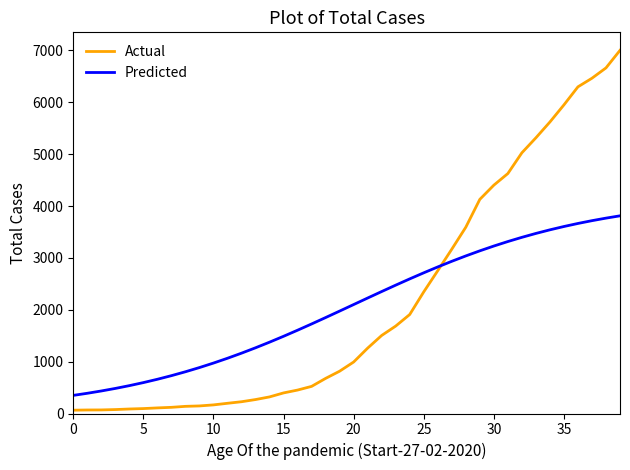

Which series has the widest spread of values?

Actual